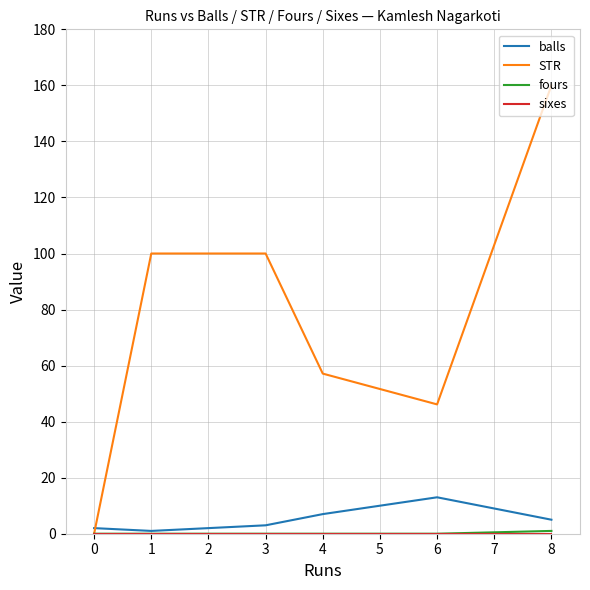

True or false: balls has more than 1 points higher than both neighbors.

False